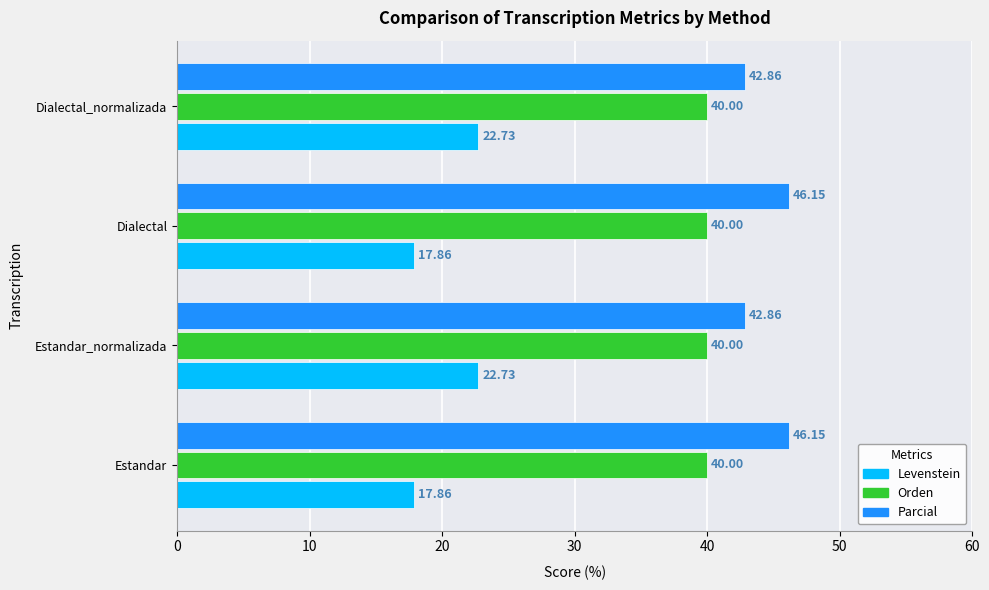

What are all the series names shown in the legend?

Levenstein, Orden, Parcial